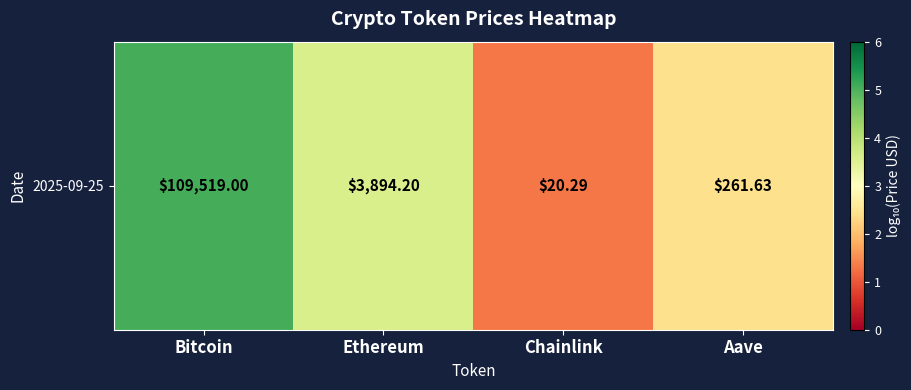

What value does the data have at Bitcoin?

5.0